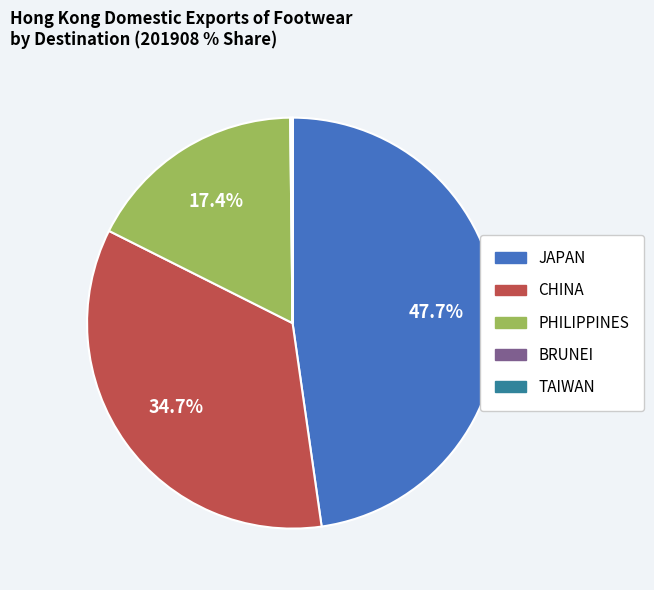

To the nearest percent, what is the difference between the largest and smallest slice percentages?

48%